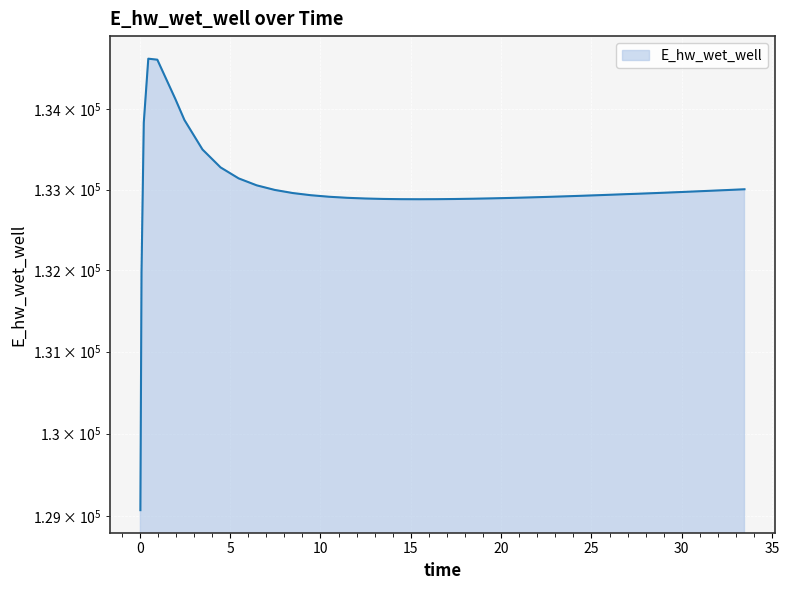

What is the label of the 15th point from the right?

21.46875